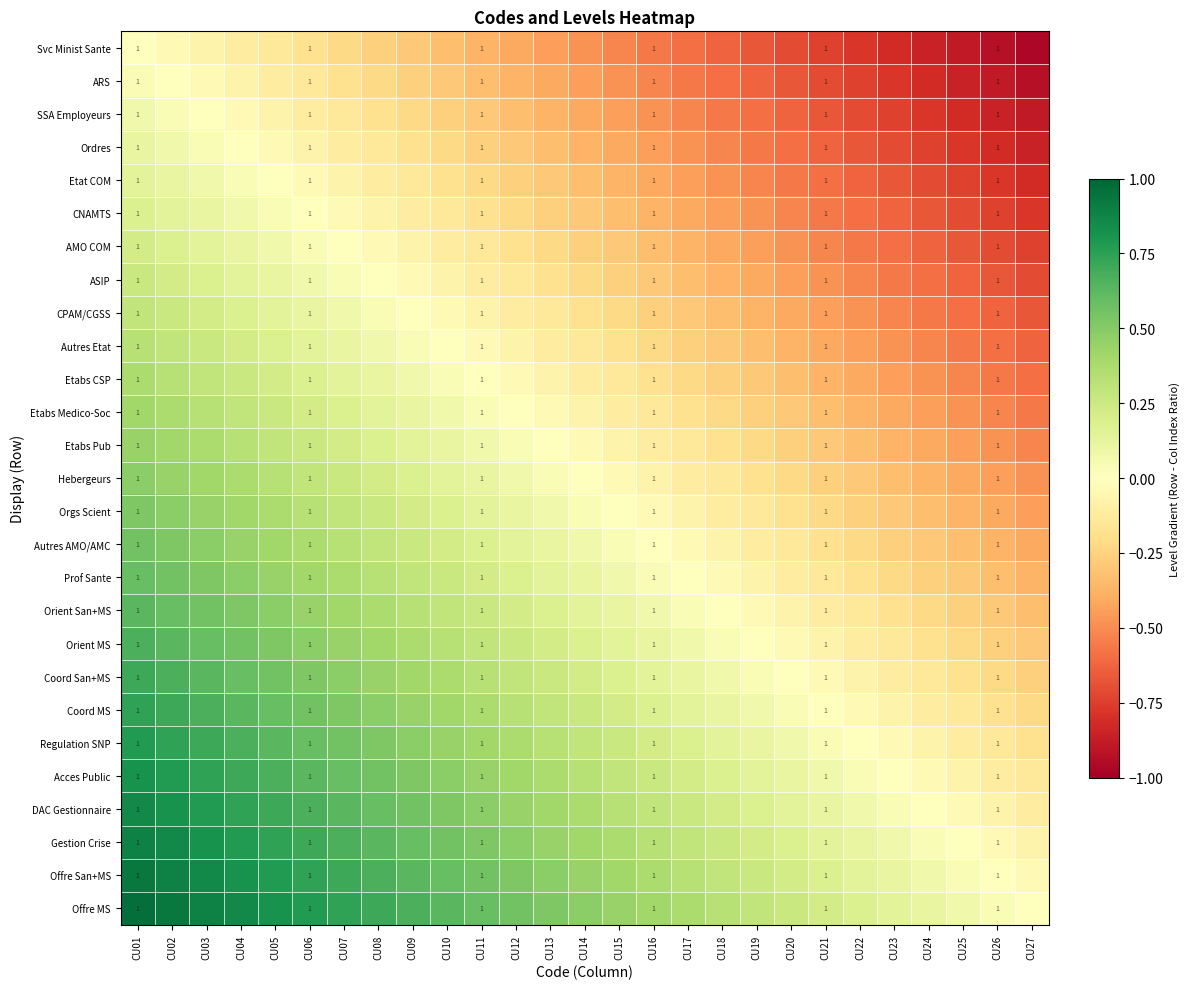

Which series changed the most between CU08 and CU13?

Svc Minist Sante